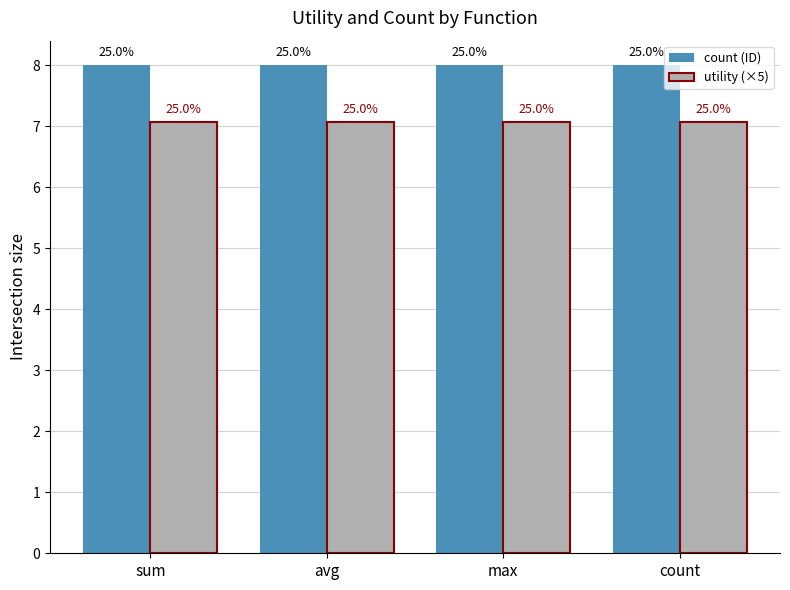

Is the value of count (ID) at avg greater than the value of utility (×5) at avg?

Yes